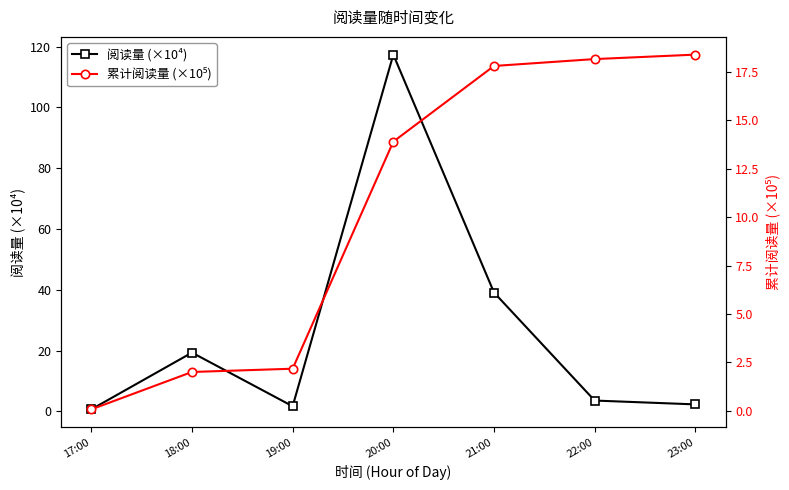

Where is the first local maximum for 阅读量 (×10⁴)?

18:00